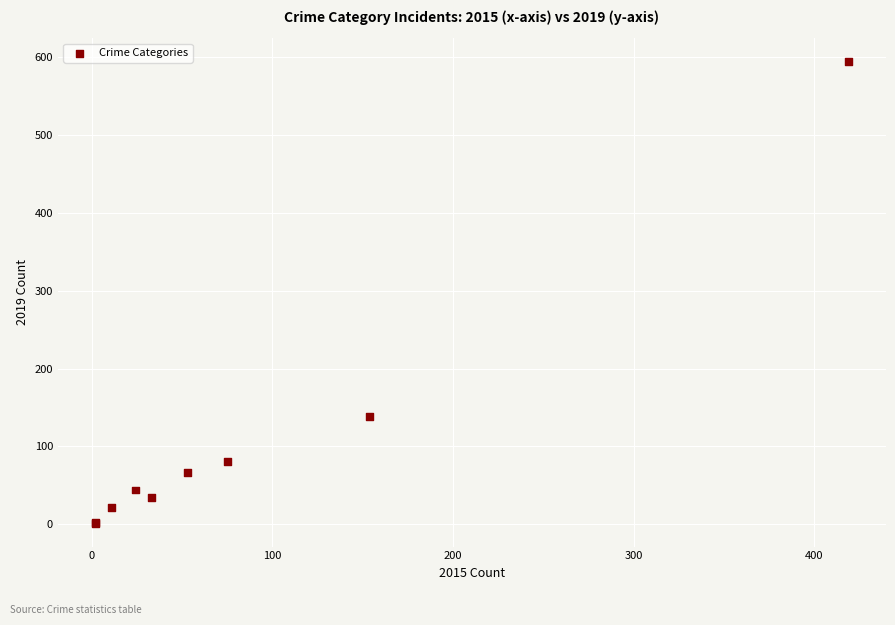

What Y value in the scatter plot is closest to 298?

139